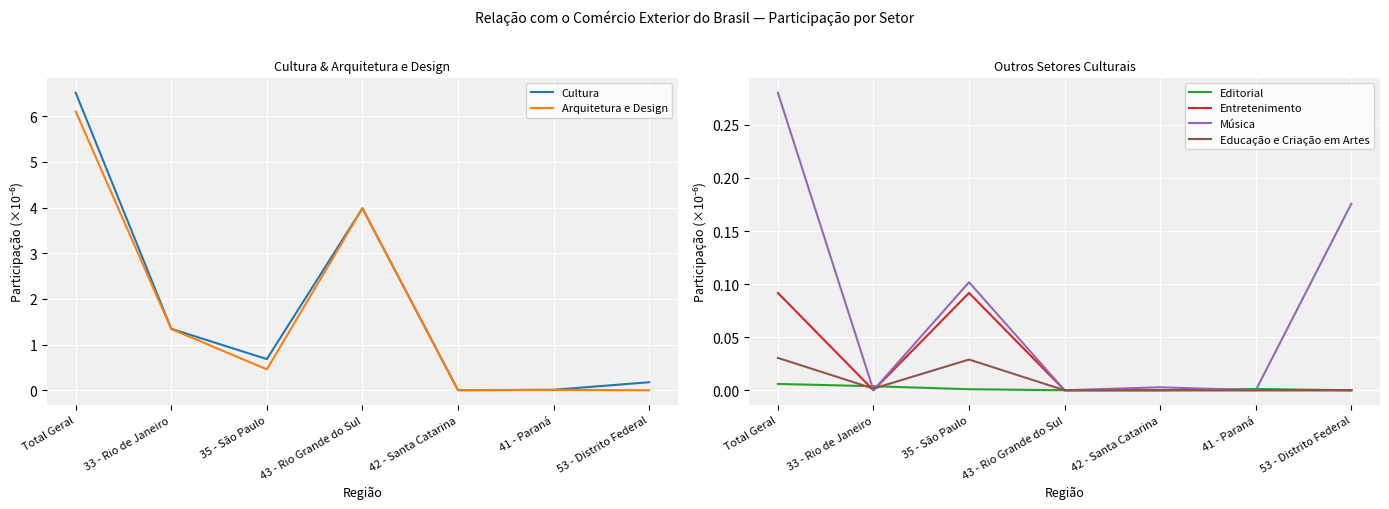

What is the difference between the second highest and second lowest values in the Entretenimento series?

0.1